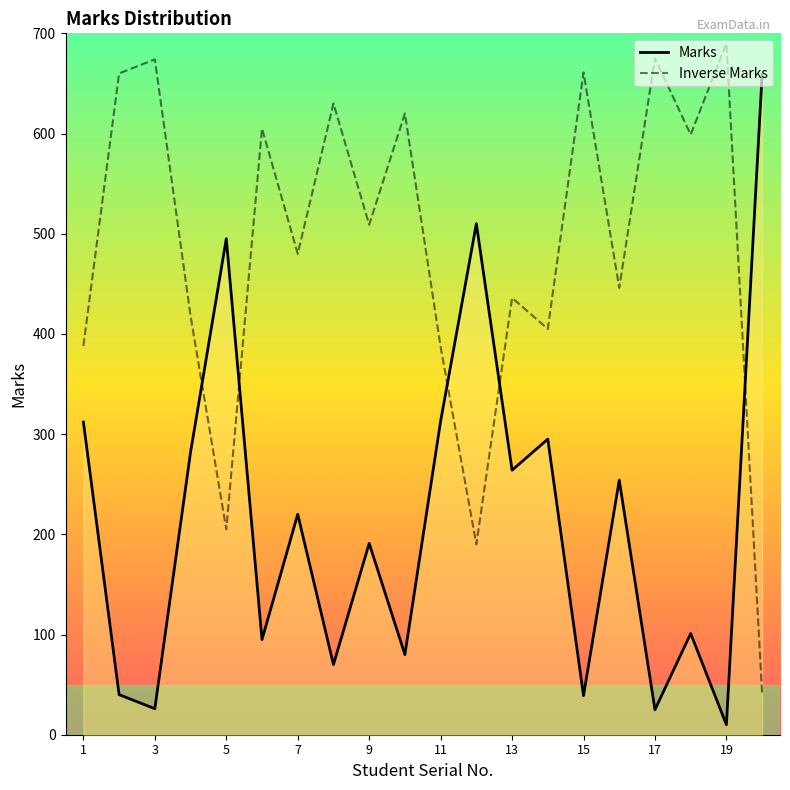

True or false: Marks has a value of 63 at 3.

False